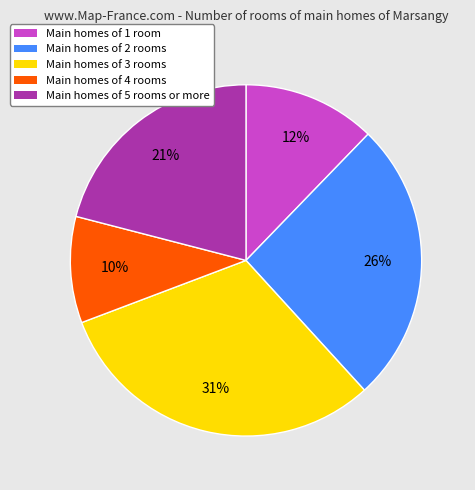

Is the sum of Main homes of 3 rooms and Main homes of 5 rooms or more greater than half?

Yes